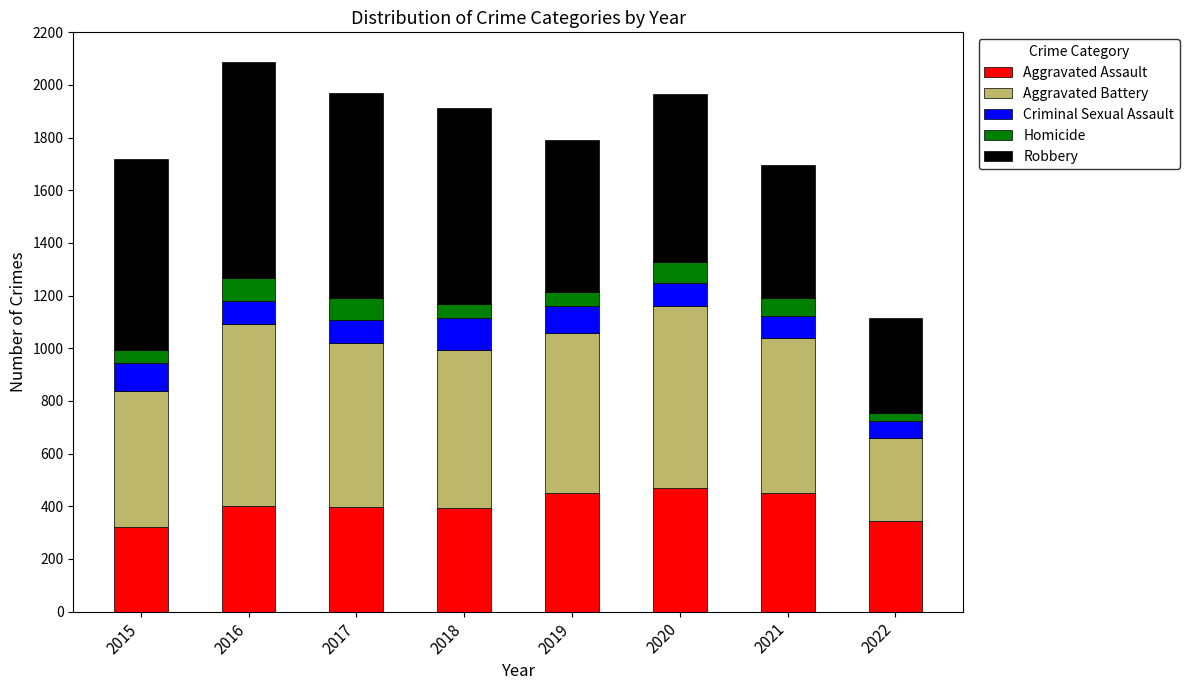

What is the highest value of the Aggravated Assault series?

468